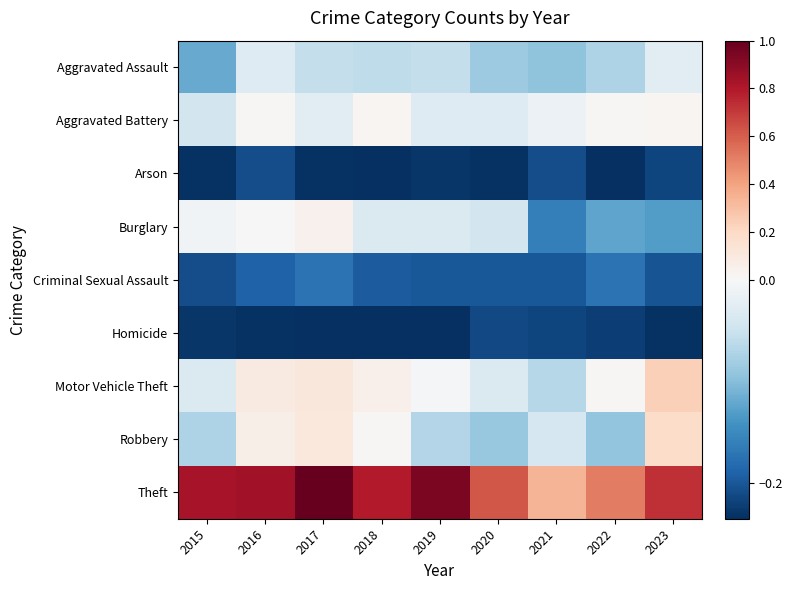

Reading right to left, what are all the values shown in this chart?

Aggravated Assault: 2023=-0.0	2022=-0.1	2021=-0.1	2020=-0.1	2019=-0.1	2018=-0.1	2017=-0.1	2016=-0.0	2015=-0.1
Aggravated Battery: 2023=0.0	2022=0.0	2021=-0.0	2020=-0.0	2019=-0.0	2018=0.0	2017=-0.0	2016=0.0	2015=-0.0
Arson: 2023=-0.2	2022=-0.2	2021=-0.2	2020=-0.2	2019=-0.2	2018=-0.2	2017=-0.2	2016=-0.2	2015=-0.2
Burglary: 2023=-0.1	2022=-0.1	2021=-0.2	2020=-0.0	2019=-0.0	2018=-0.0	2017=0.0	2016=0.0	2015=-0.0
Criminal Sexual Assault: 2023=-0.2	2022=-0.2	2021=-0.2	2020=-0.2	2019=-0.2	2018=-0.2	2017=-0.2	2016=-0.2	2015=-0.2
Homicide: 2023=-0.2	2022=-0.2	2021=-0.2	2020=-0.2	2019=-0.2	2018=-0.2	2017=-0.2	2016=-0.2	2015=-0.2
Motor Vehicle Theft: 2023=0.2	2022=0.0	2021=-0.1	2020=-0.0	2019=-0.0	2018=0.1	2017=0.1	2016=0.1	2015=-0.0
Robbery: 2023=0.2	2022=-0.1	2021=-0.0	2020=-0.1	2019=-0.1	2018=0.0	2017=0.1	2016=0.1	2015=-0.1
Theft: 2023=0.7	2022=0.5	2021=0.3	2020=0.6	2019=0.9	2018=0.8	2017=1.0	2016=0.8	2015=0.8